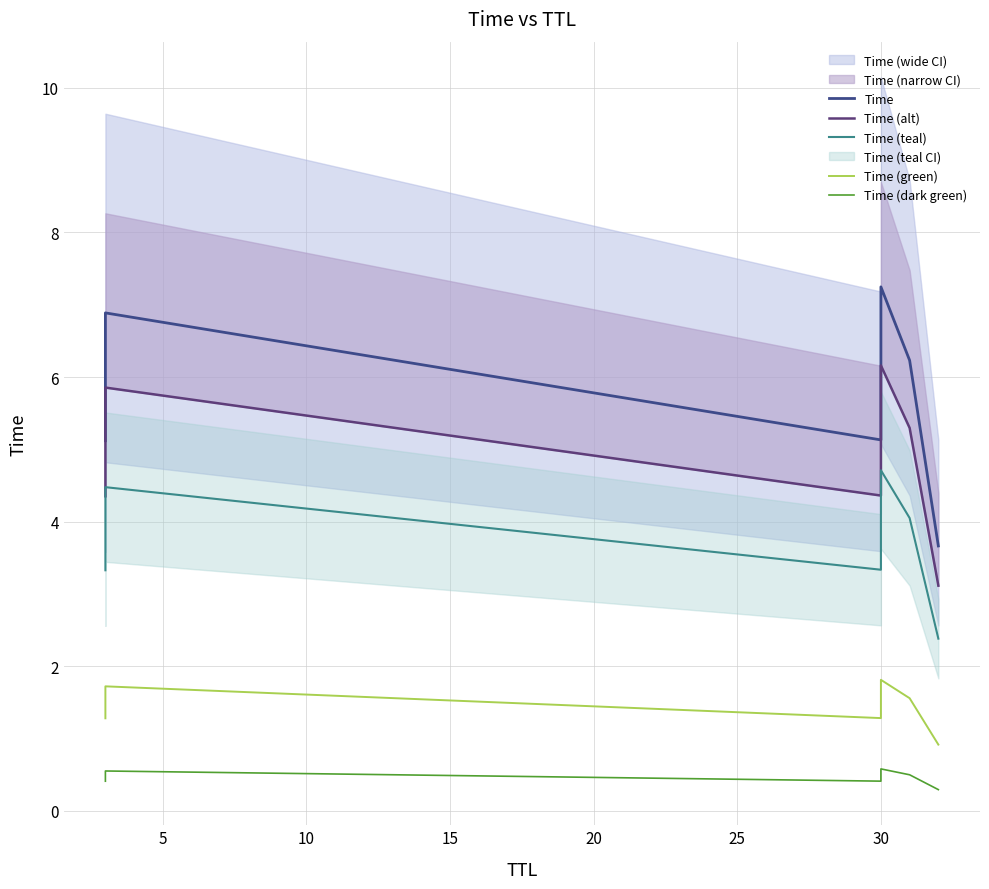

How many values in the Time (teal) series are below 4?

3